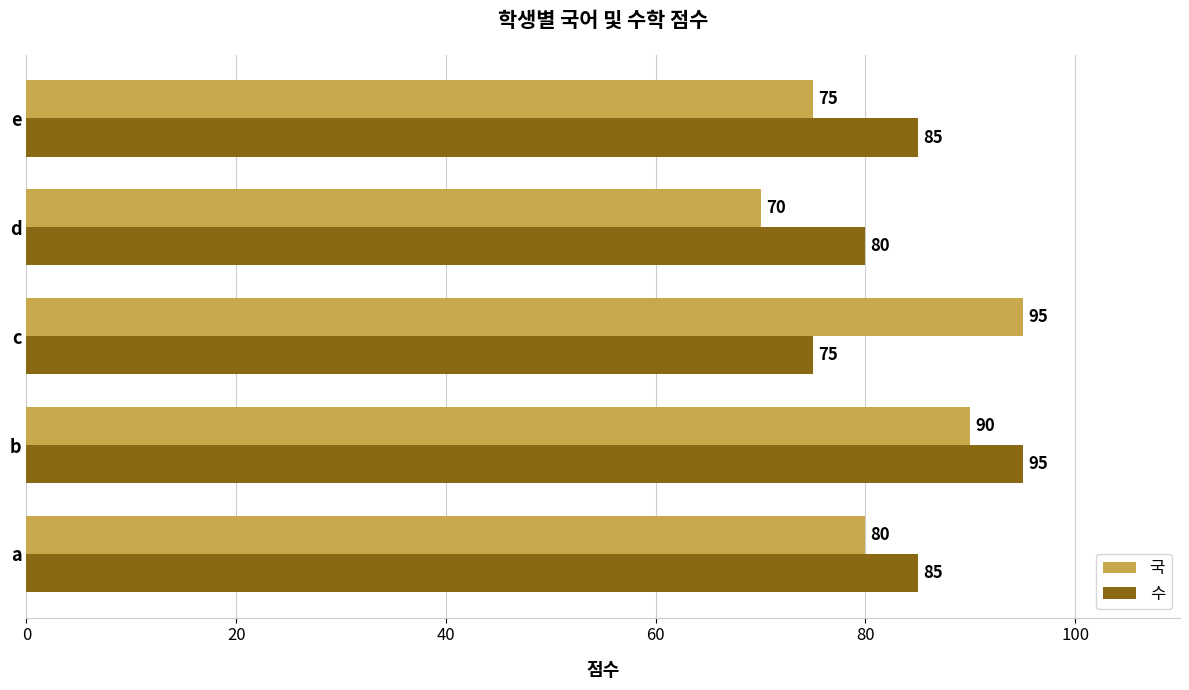

At which category is the sum across all series the highest?

b